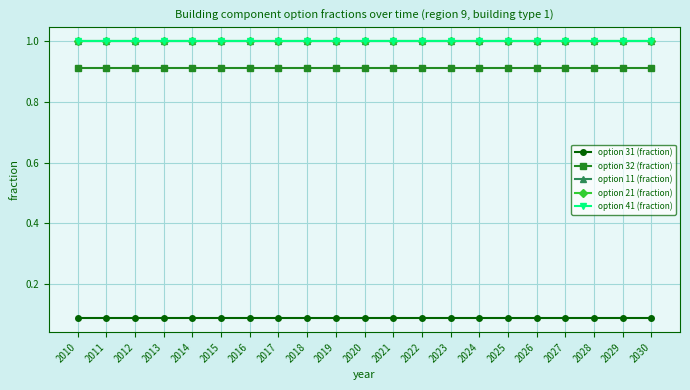

Does the chart have visible grid lines?

Yes